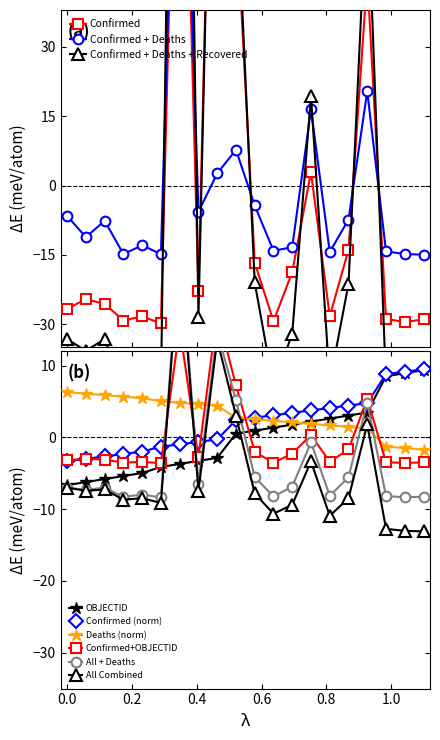

How many intersections are there between Deaths and Confirmed?

8